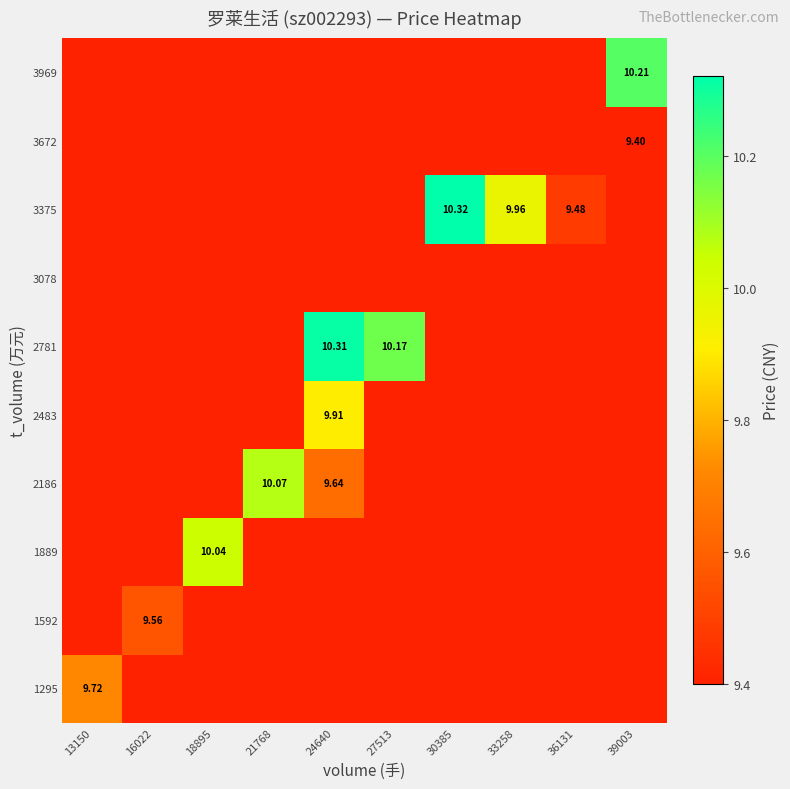

Count the 1592 values in the range 9 to 10.

10